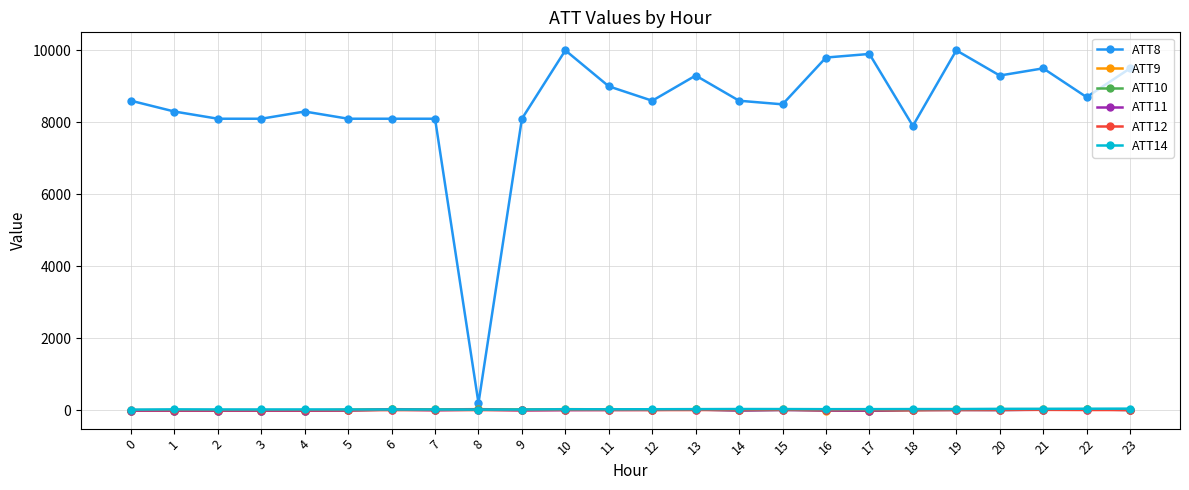

True or false: ATT10 has a value of -10.0 at 1.

True